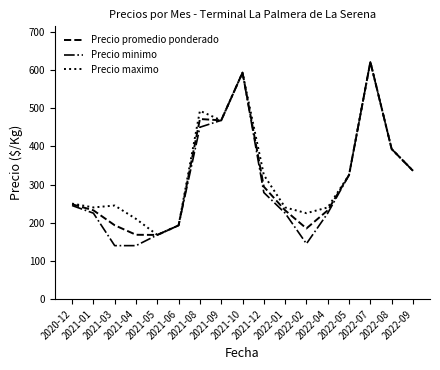

Count the number of data series in this chart.

3